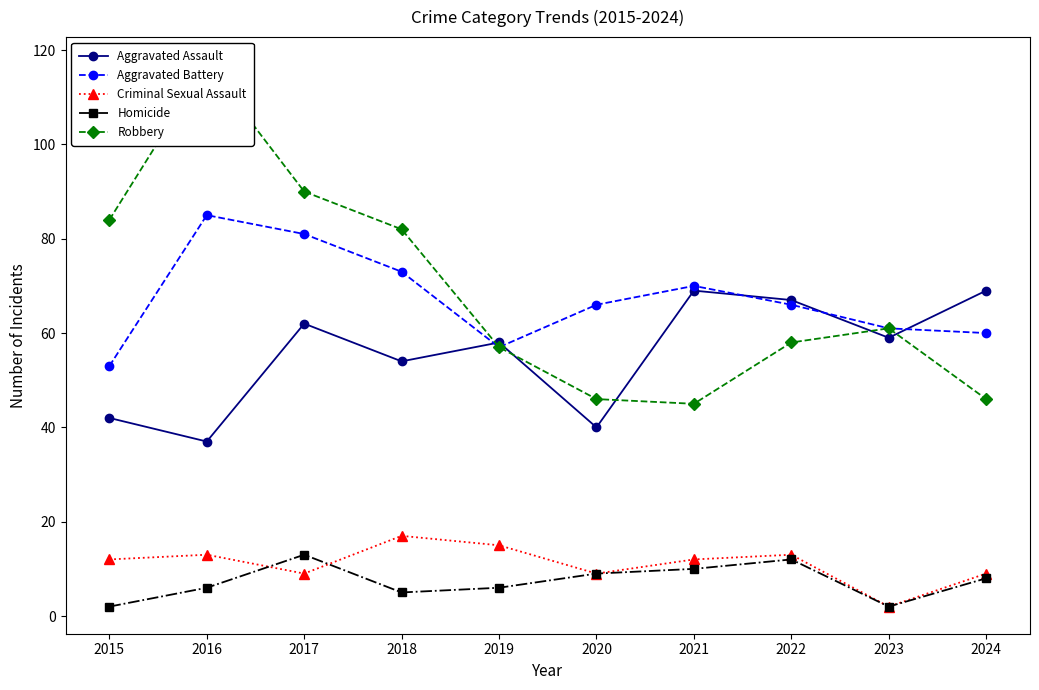

True or false: Criminal Sexual Assault and Aggravated Battery intersect in this chart.

False